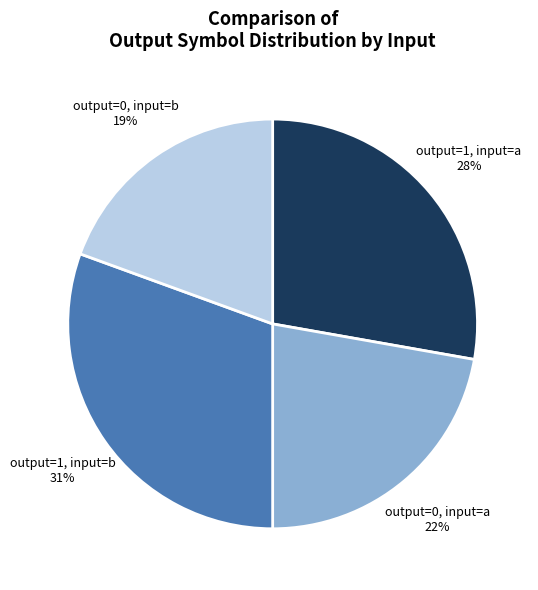

Combined, do output=1, input=b and output=0, input=a account for over 50%?

Yes